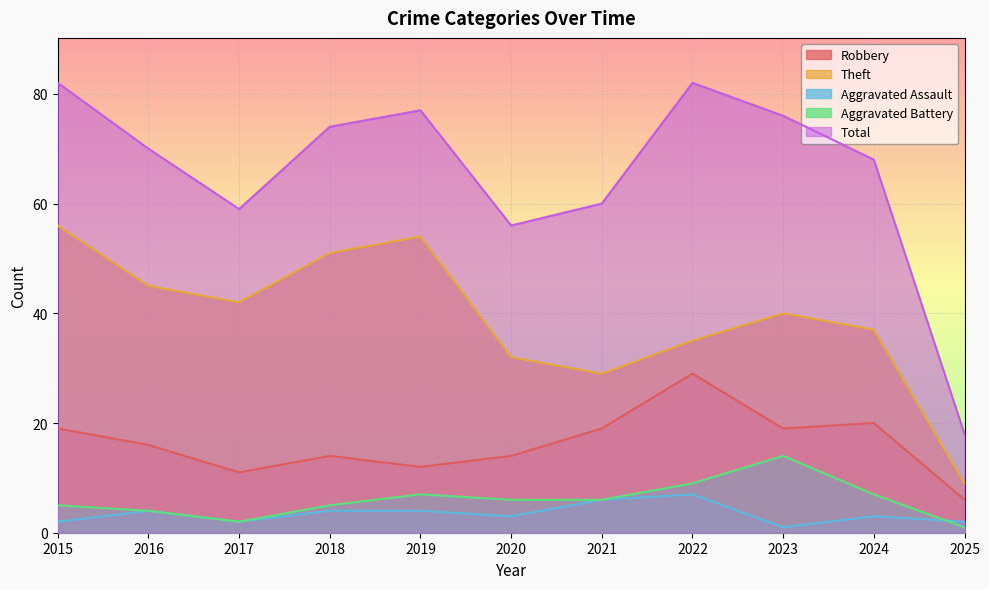

Reading left to right, extract all data points from this chart.

Robbery: 2015=19	2016=16	2017=11	2018=14	2019=12	2020=14	2021=19	2022=29	2023=19	2024=20	2025=6
Theft: 2015=56	2016=45	2017=42	2018=51	2019=54	2020=32	2021=29	2022=35	2023=40	2024=37	2025=9
Aggravated Assault: 2015=2	2016=4	2017=2	2018=4	2019=4	2020=3	2021=6	2022=7	2023=1	2024=3	2025=2
Aggravated Battery: 2015=5	2016=4	2017=2	2018=5	2019=7	2020=6	2021=6	2022=9	2023=14	2024=7	2025=1
Total: 2015=82	2016=70	2017=59	2018=74	2019=77	2020=56	2021=60	2022=82	2023=76	2024=68	2025=18